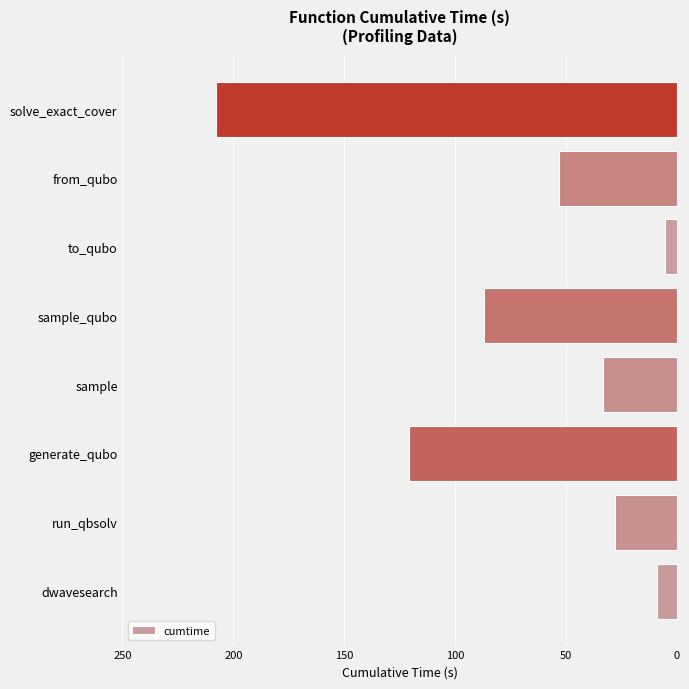

Are the bars horizontal?

Yes